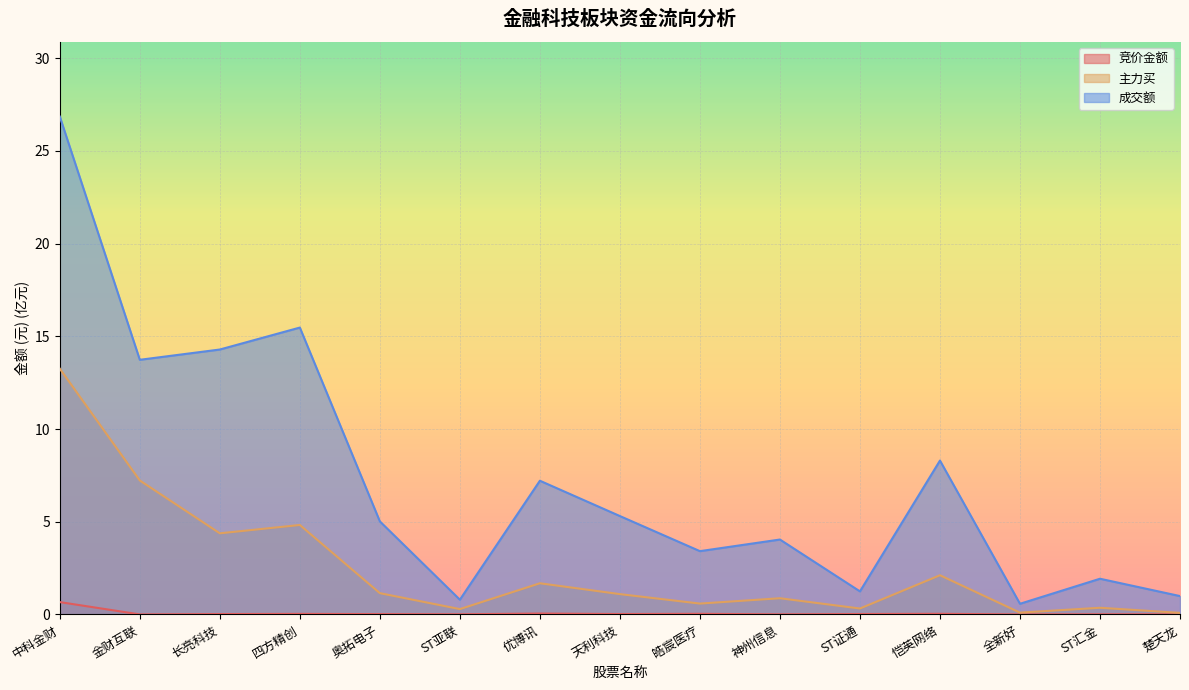

The value of 竞价金额 at 天利科技 is 0.0. True or false?

True